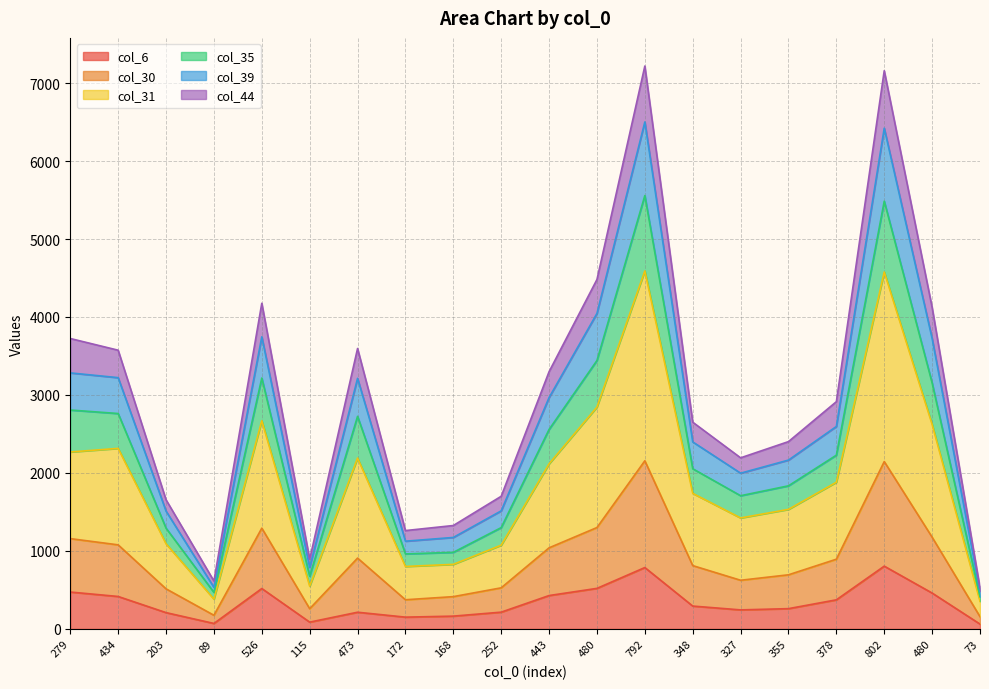

The value of col_35 at 348 is 2054. True or false?

True